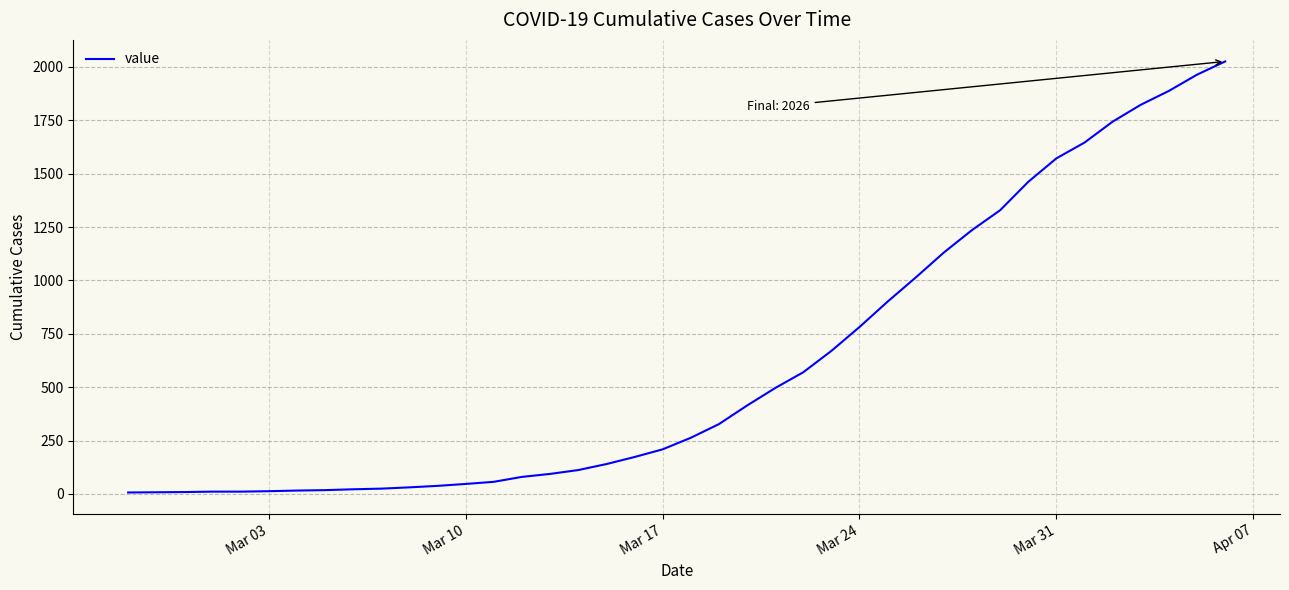

What is the difference between the maximum and minimum values?

2019